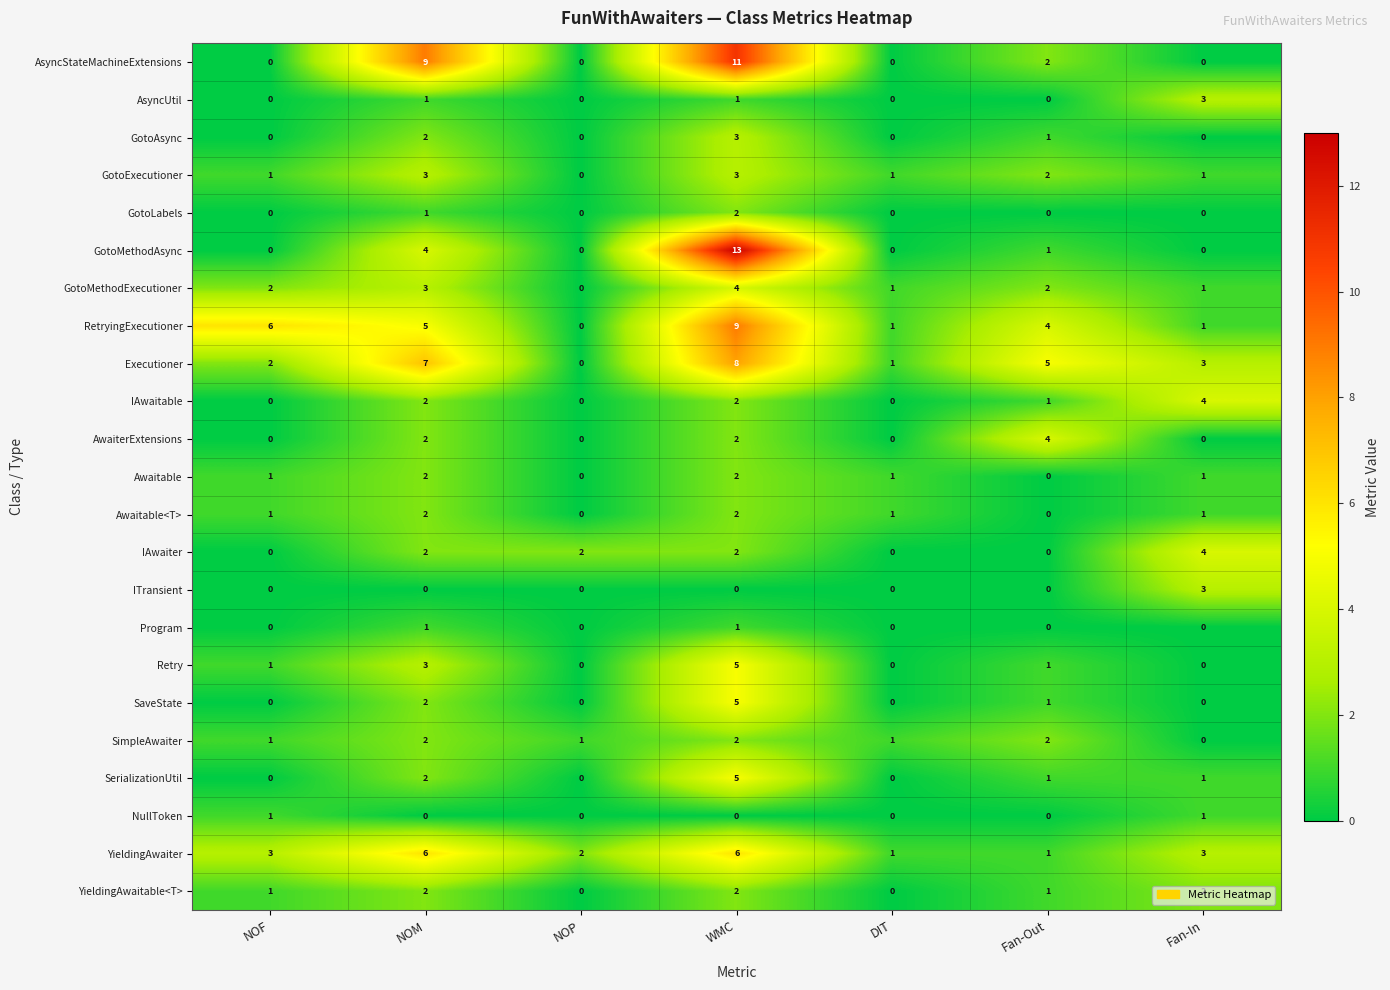

Which category has the highest value across all series?

WMC